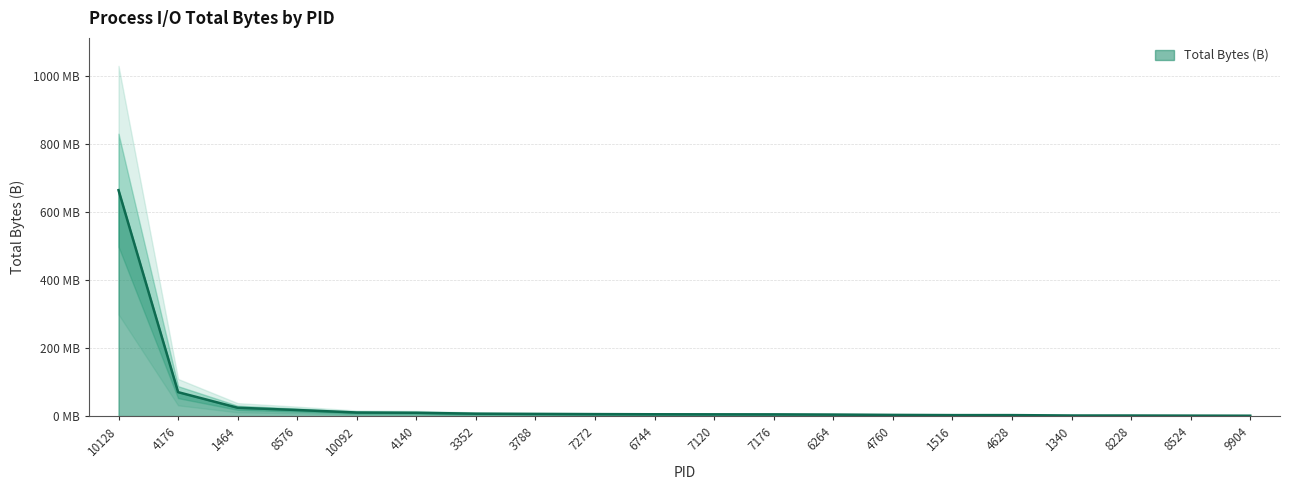

What is the value of the 13th point from the left?

4550041